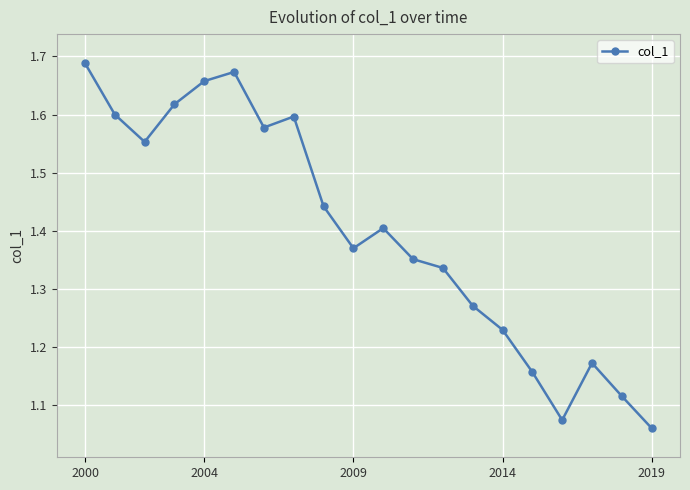

True or false: the data has more than 2 interior local peaks.

True